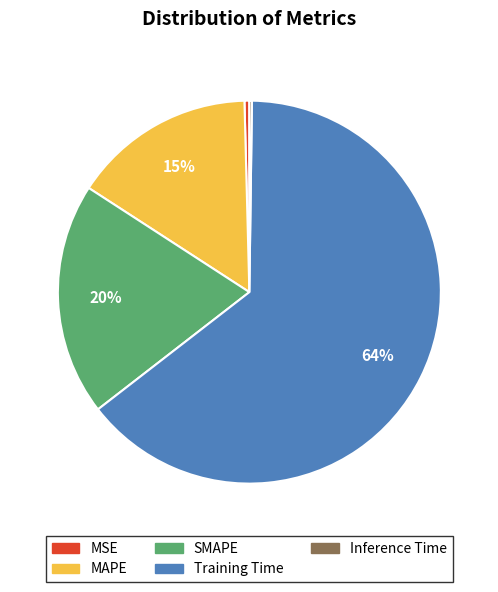

To the nearest percent, what portion does MAPE represent?

15%